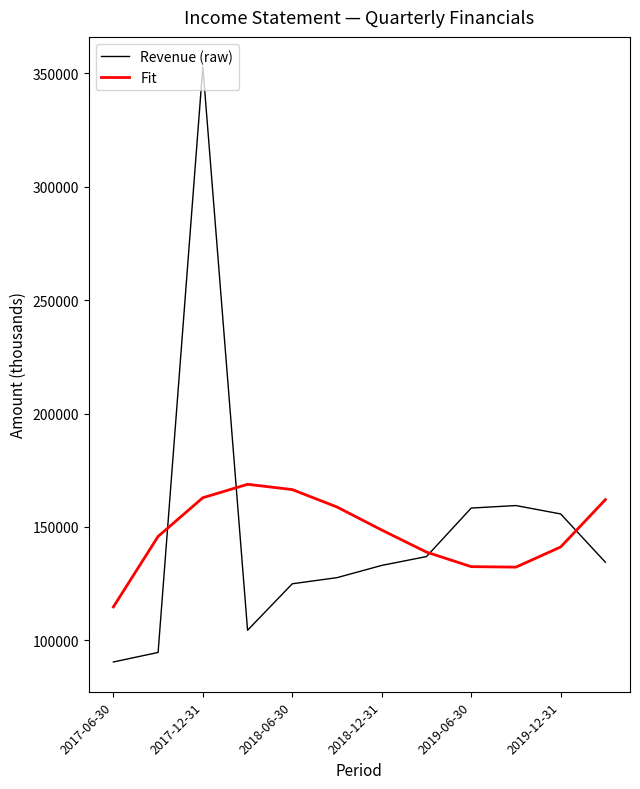

Rank the series by their maximum value, from highest to lowest.

Revenue (raw), Fit